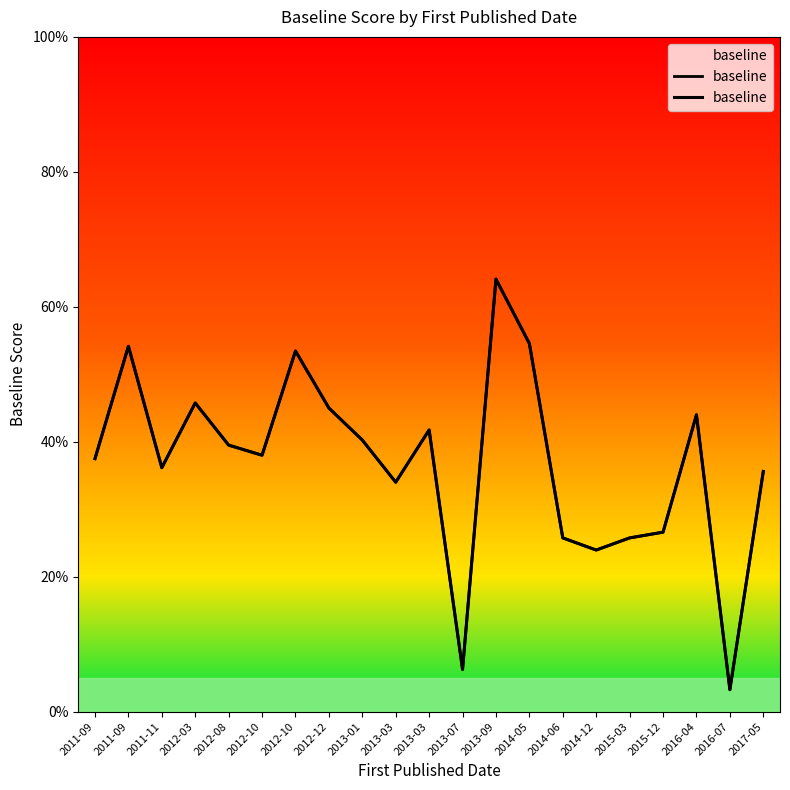

The value at 2016-04 is 44.0. True or false?

True